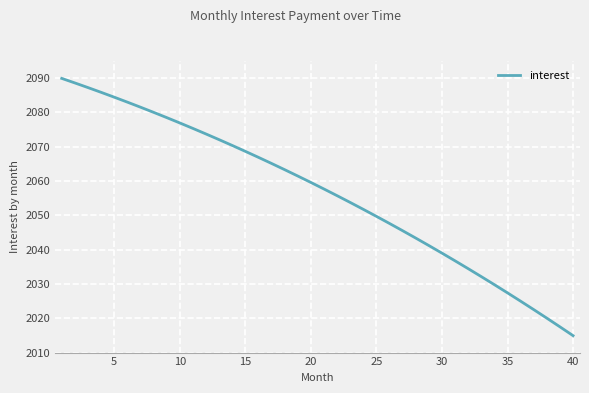

Does the chart display data point markers on the line(s)?

No